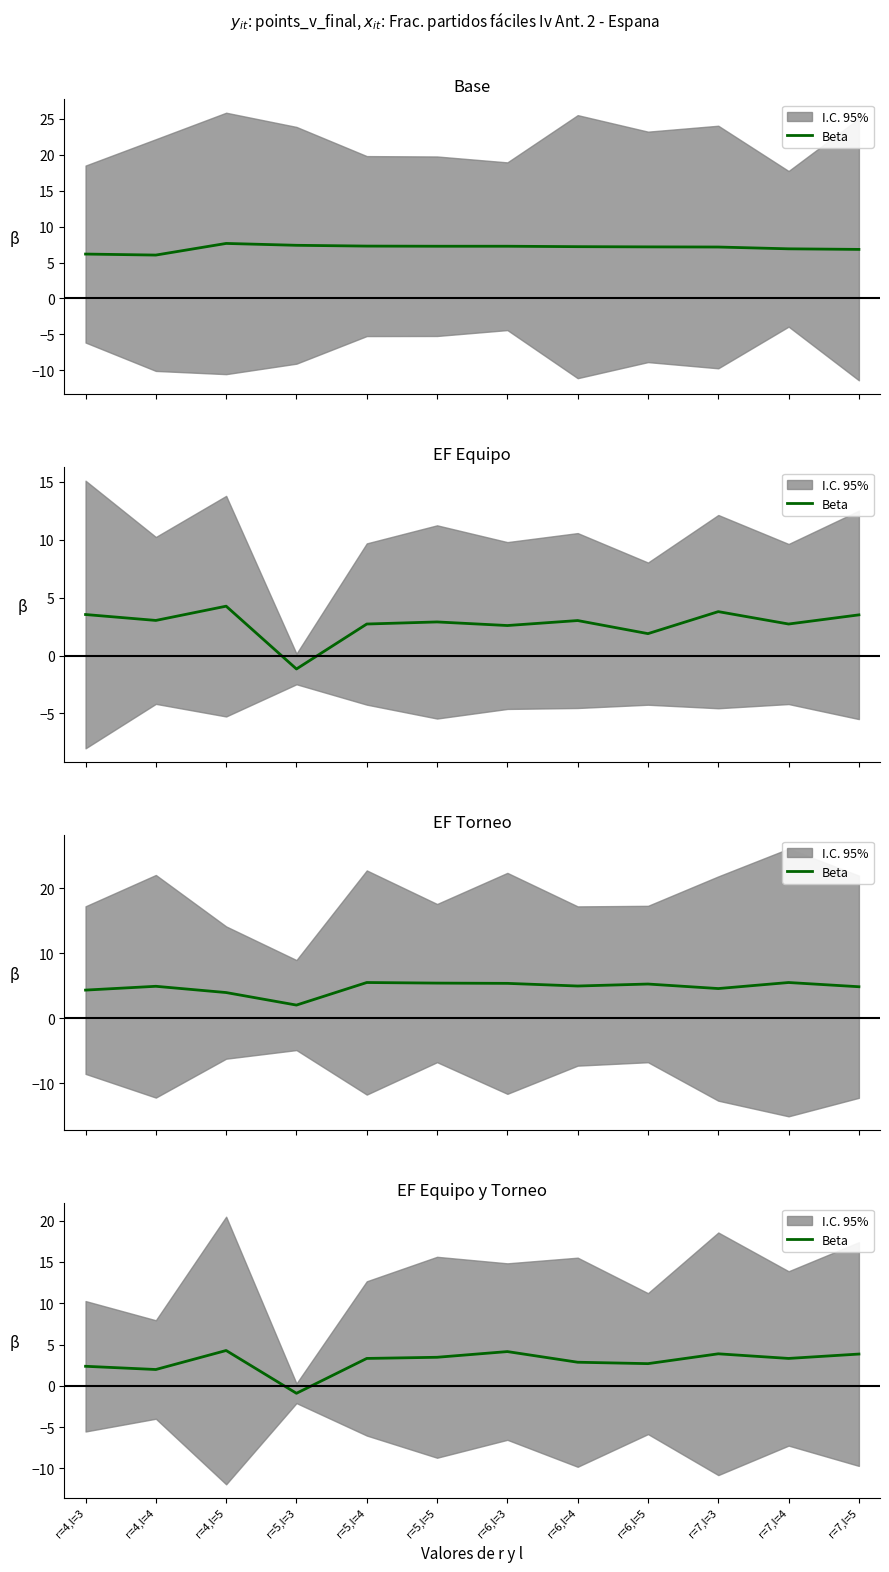

How many values exceed 3?

7